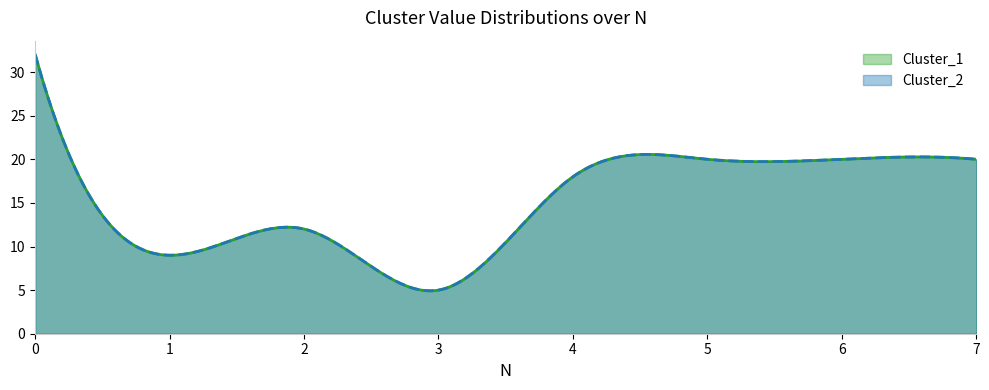

True or false: Cluster_2 and Cluster_1 cross at least once.

False